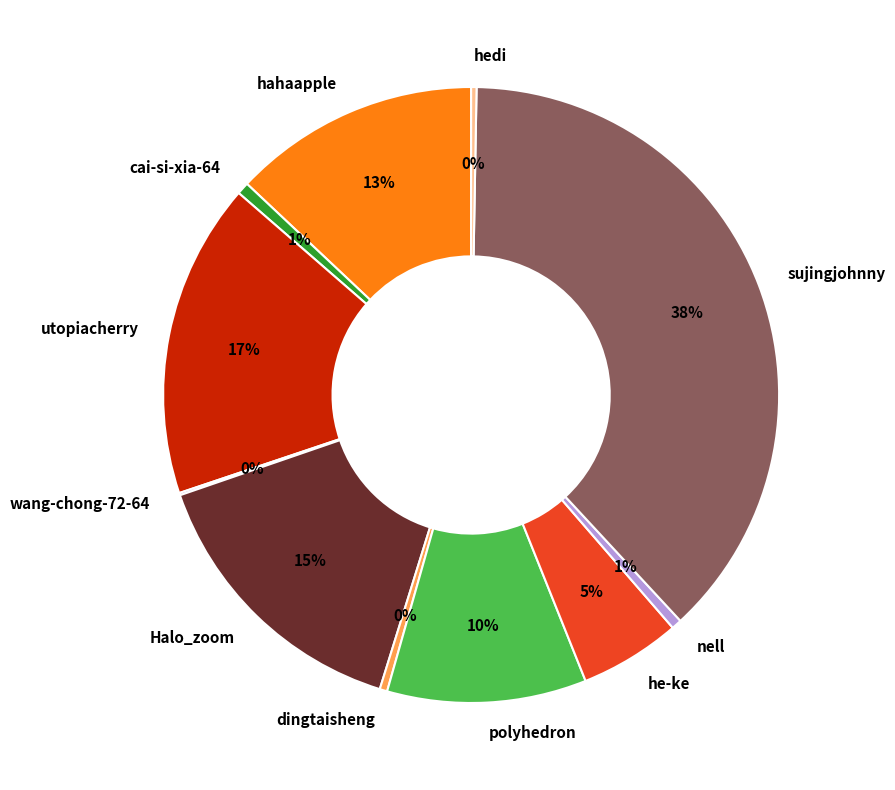

Which has a higher value, hahaapple or Halo_zoom?

Halo_zoom